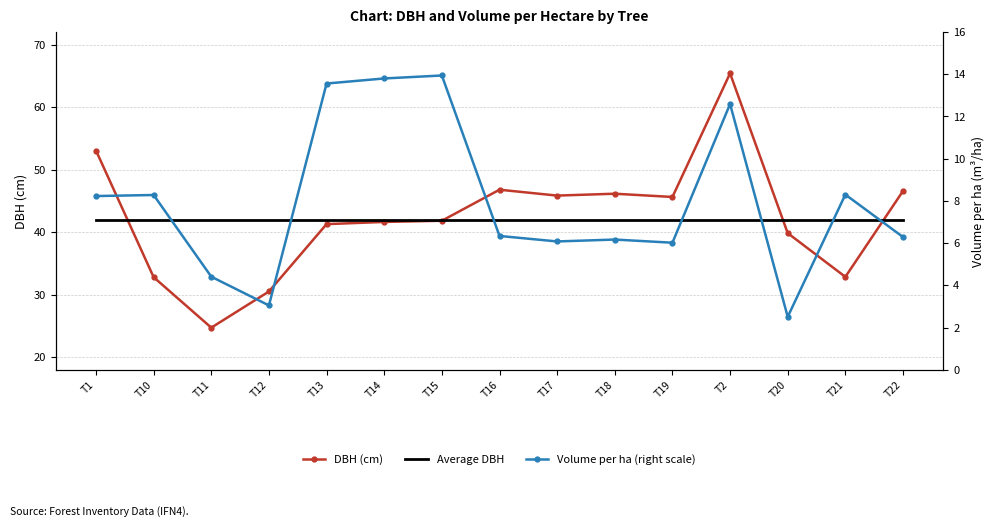

Which series changed the most between T13 and T19?

Volume per ha (right scale)